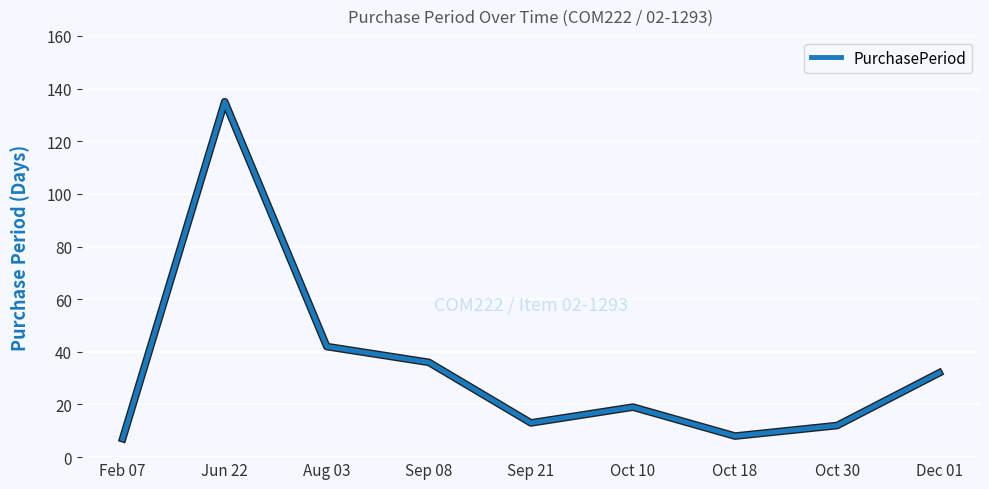

What is the difference between the values at Sep 08 and Feb 07?

29